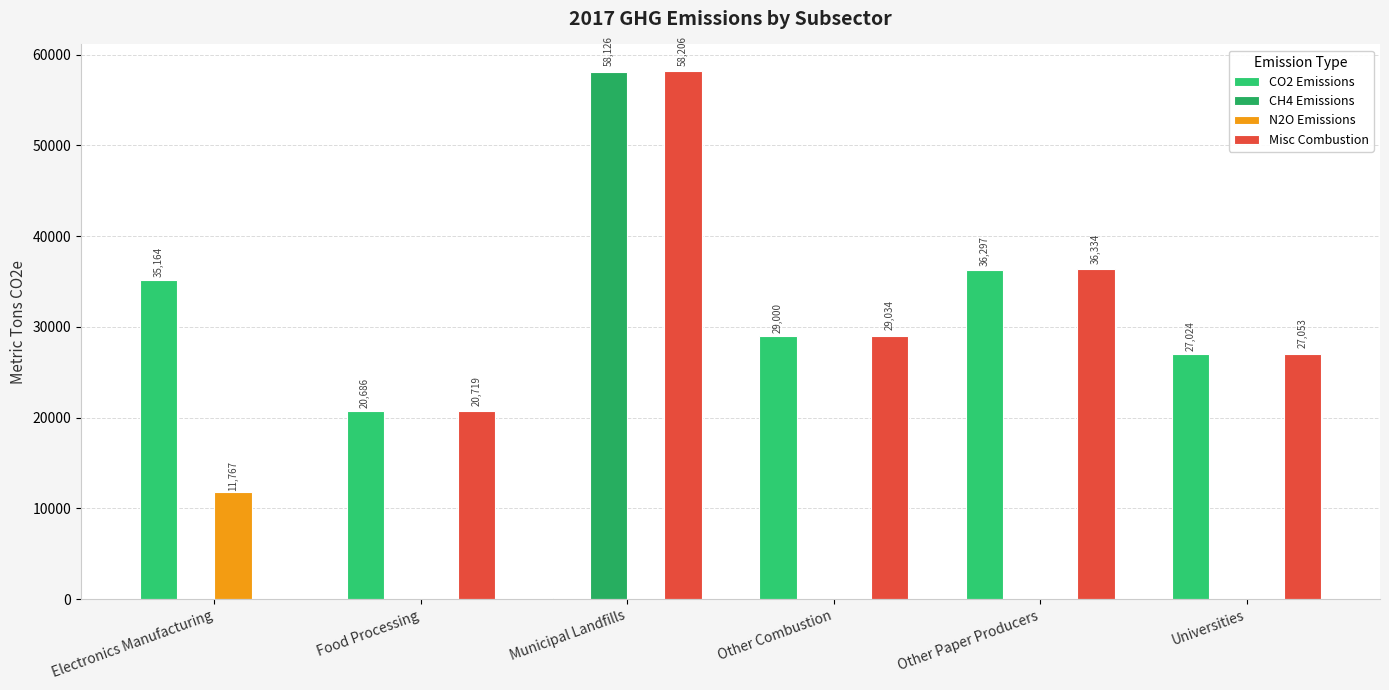

What value does the CO2 Emissions series have at Electronics Manufacturing?

35164.9